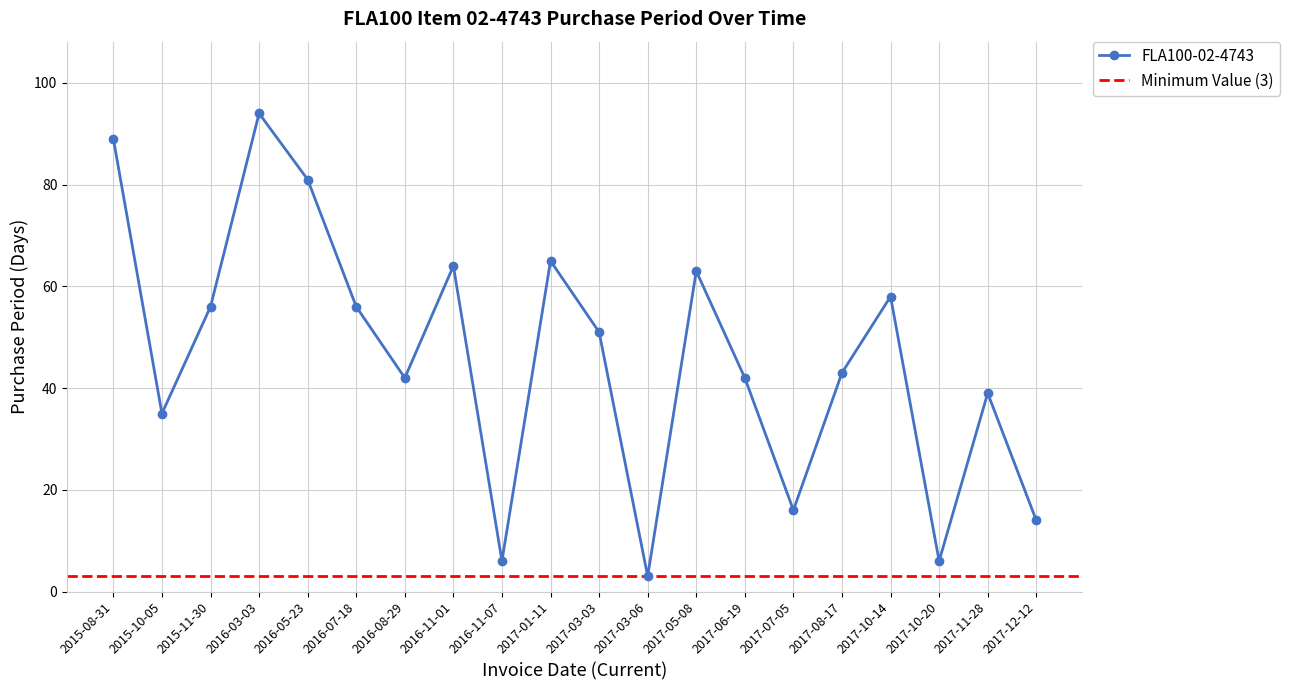

Approximately how many times larger is the value at 2016-11-07 compared to 2017-10-20?

1.0